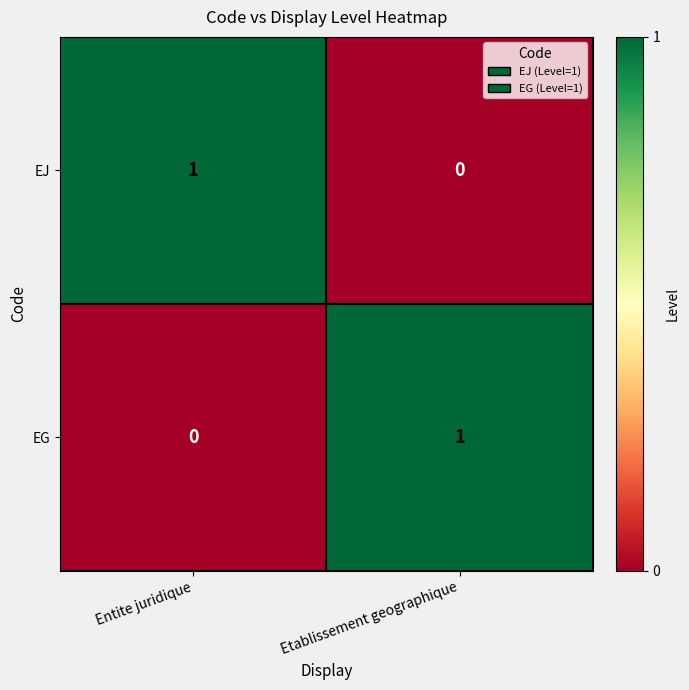

Is it true that EG equals 1 at Etablissement geographique?

True